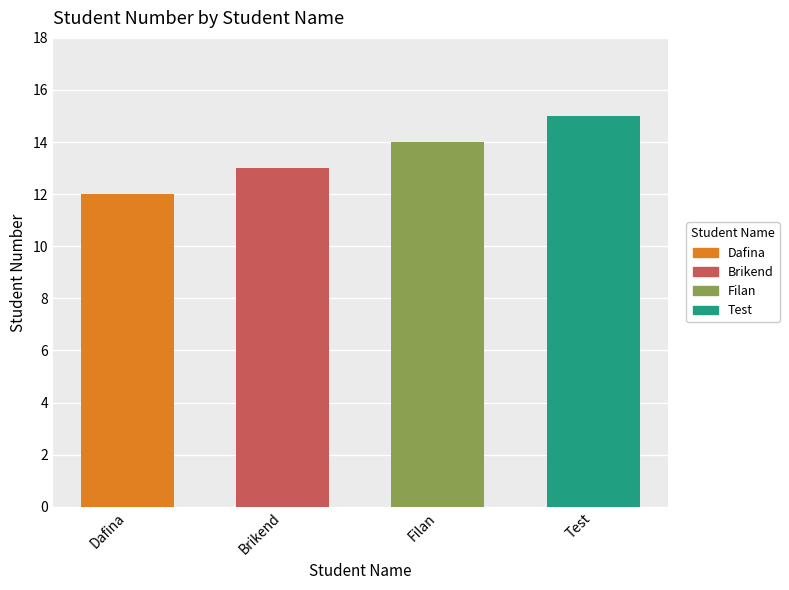

Which label corresponds to the smallest value in the chart?

Dafina